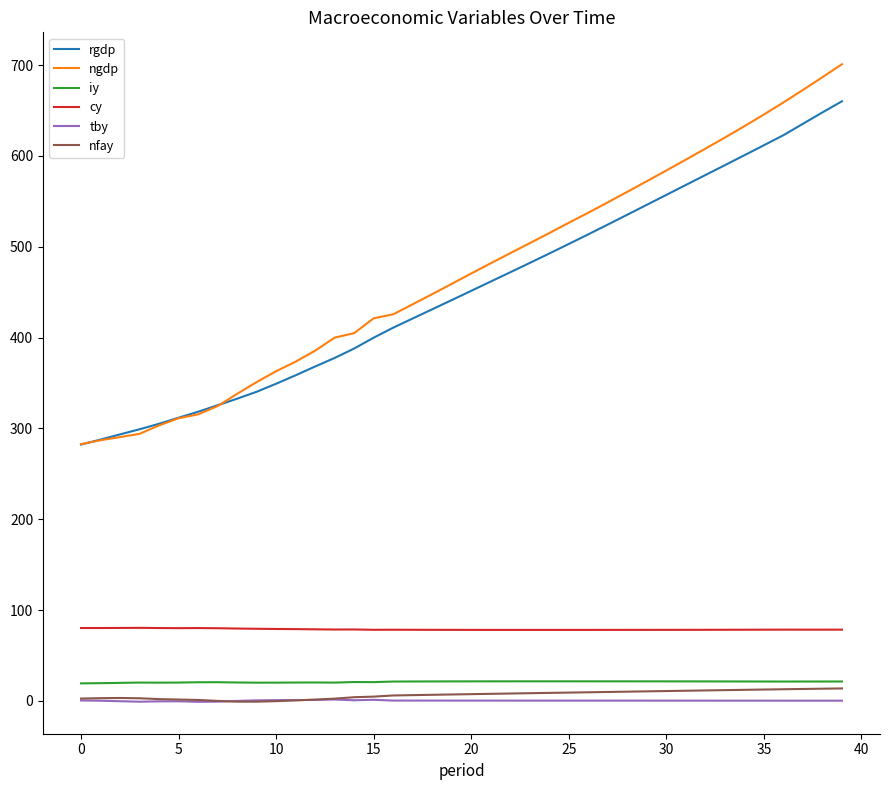

True or false: ngdp and nfay cross at least once.

False